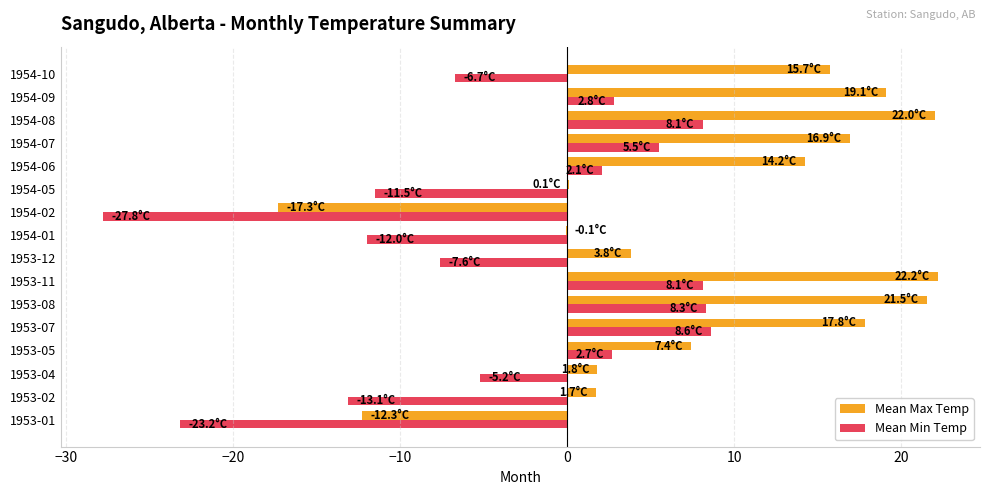

What is the total value across all series at 1953-05?

10.1